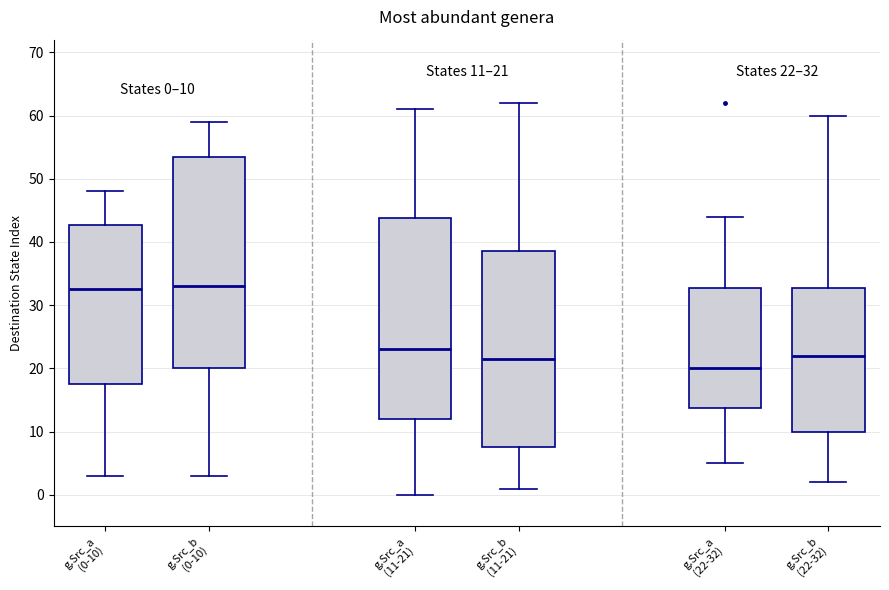

Which box has the lowest median line?

g.Src_a (22-32)